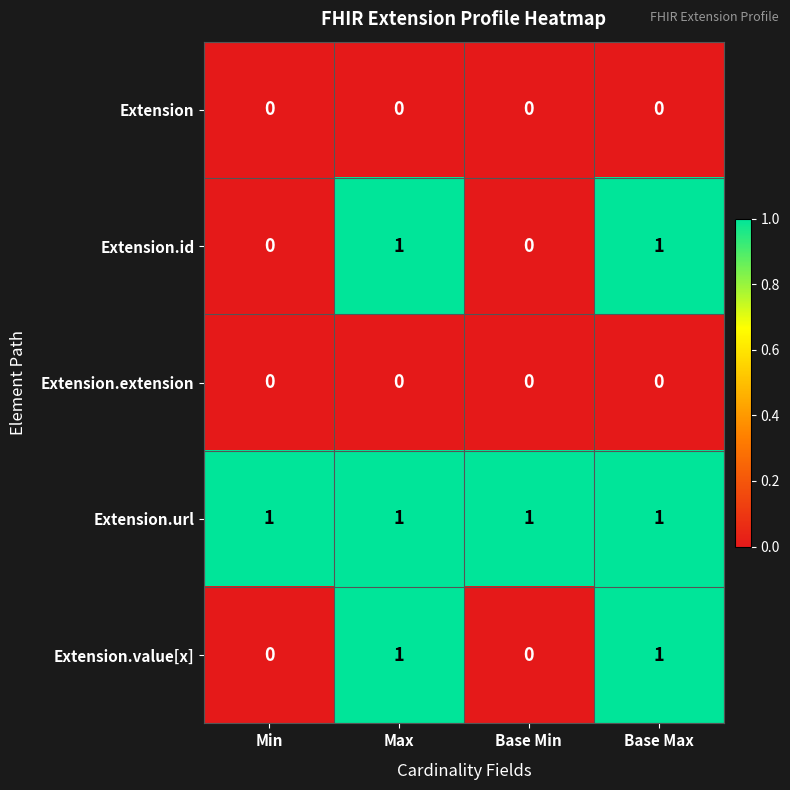

Which series has the largest total across all categories?

Extension.url